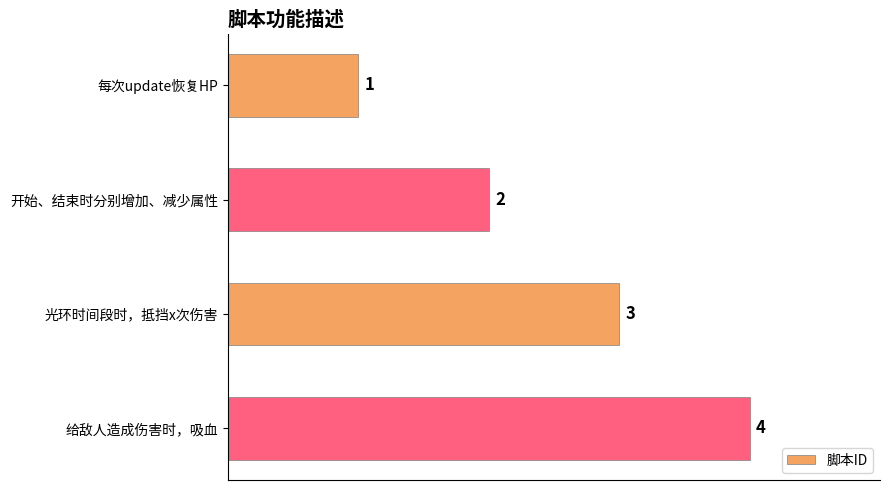

What is the difference between the maximum and minimum values?

3